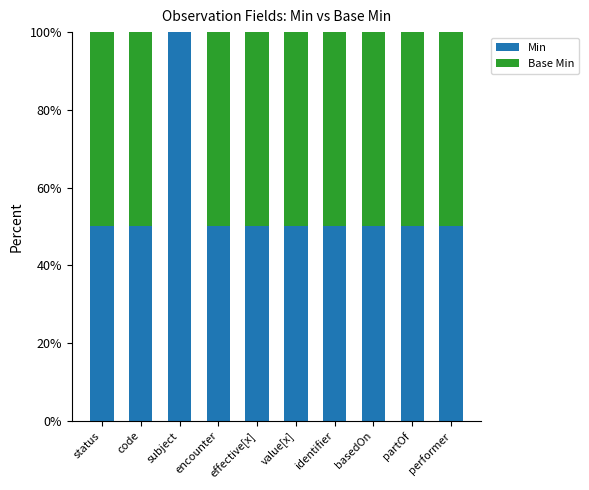

What is the total value across all series at basedOn?

100